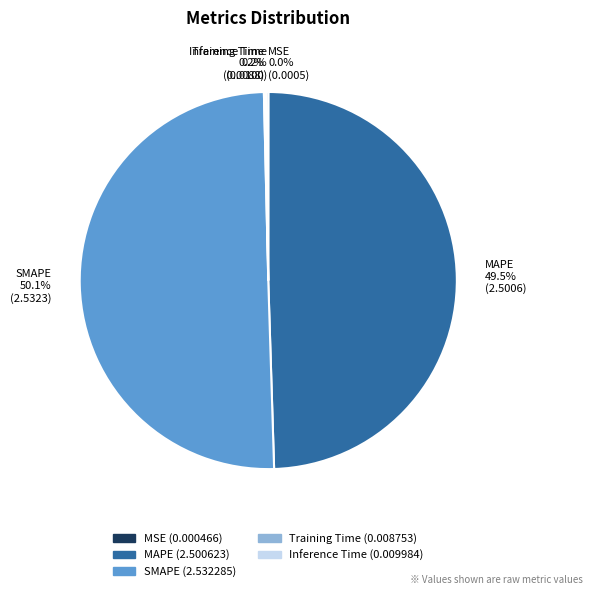

What is the largest slice in the pie chart?

SMAPE